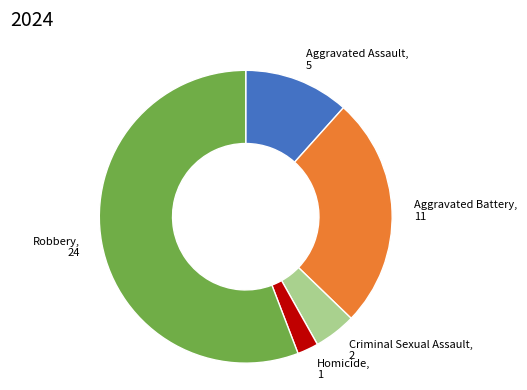

Count the number of slices in the pie.

5